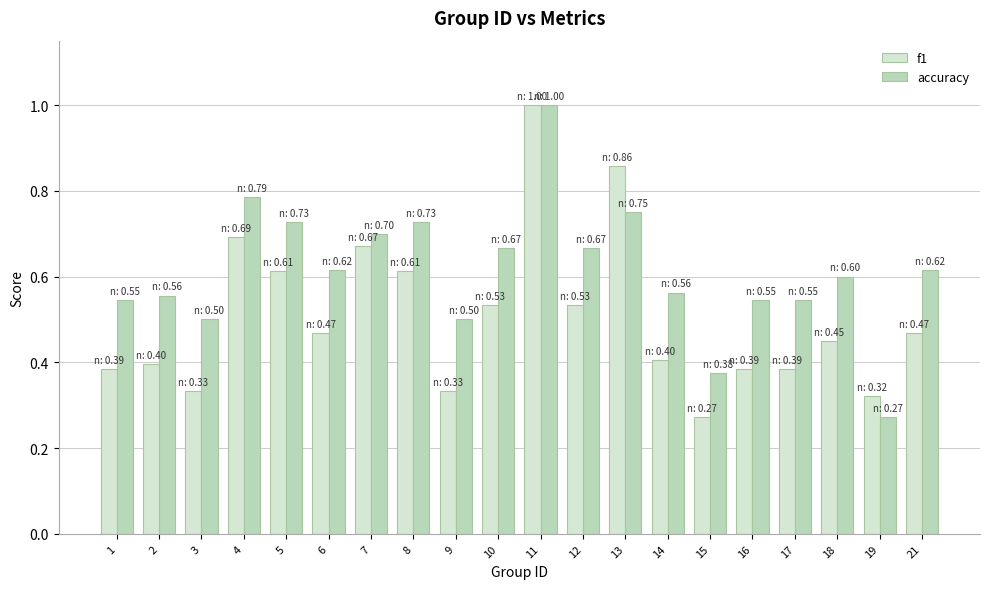

At which label does f1 reach its peak?

11